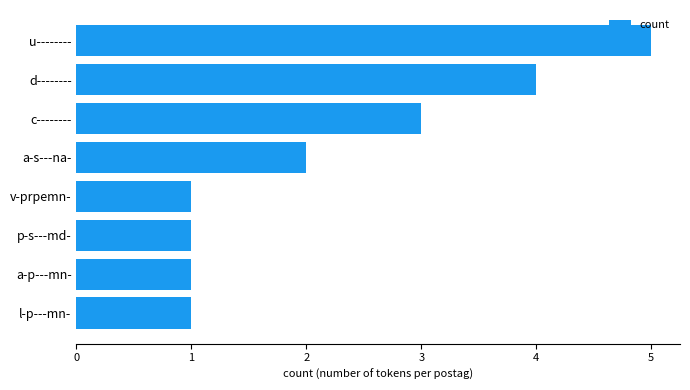

Which category has the highest value across all series?

u--------